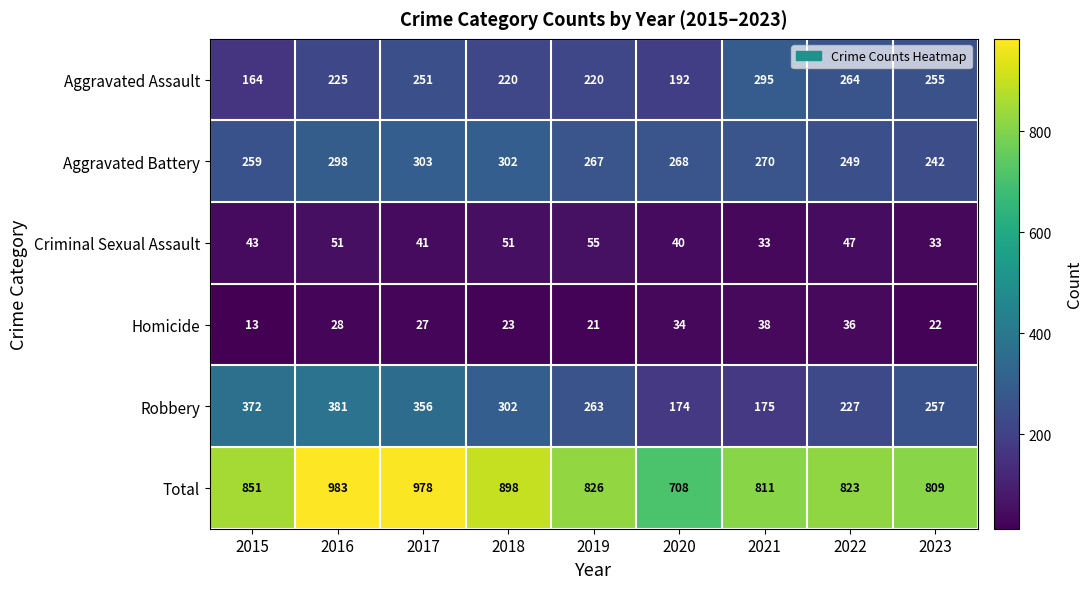

What is the difference between the Robbery values at 2018 and 2015?

70